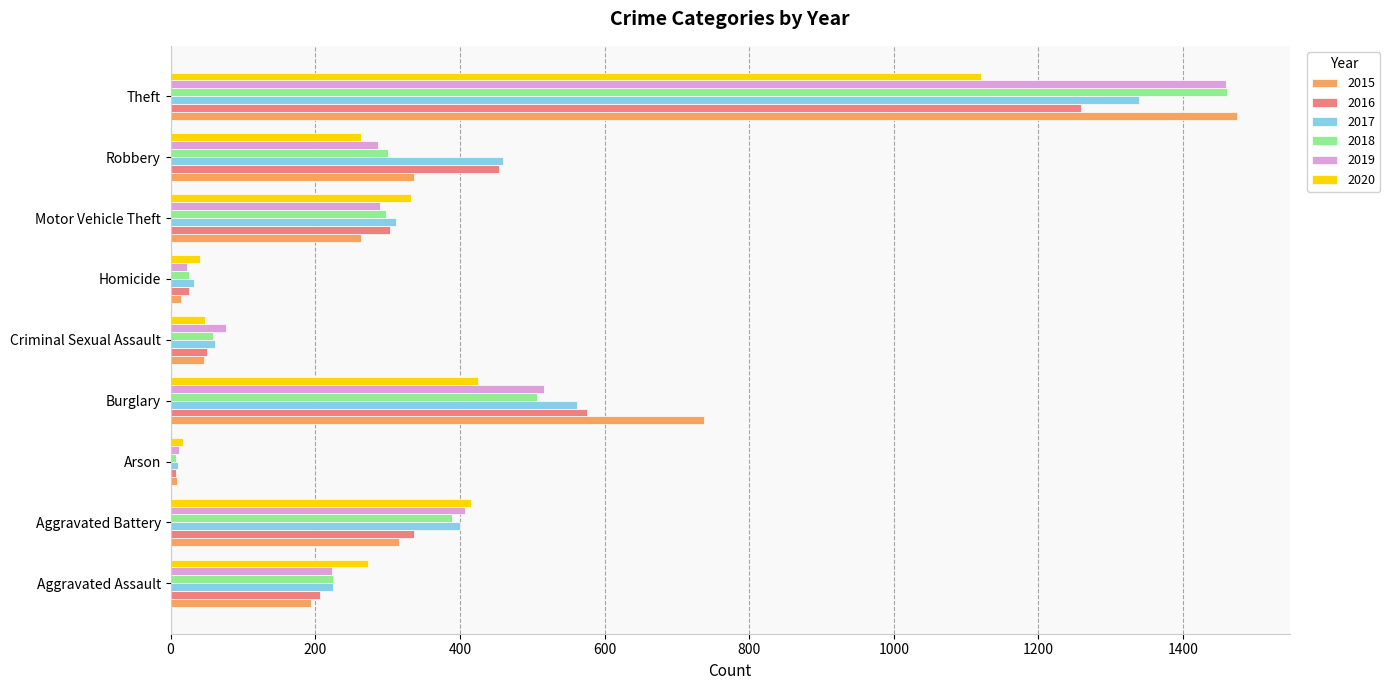

What is the total value across all series at Theft?

8112